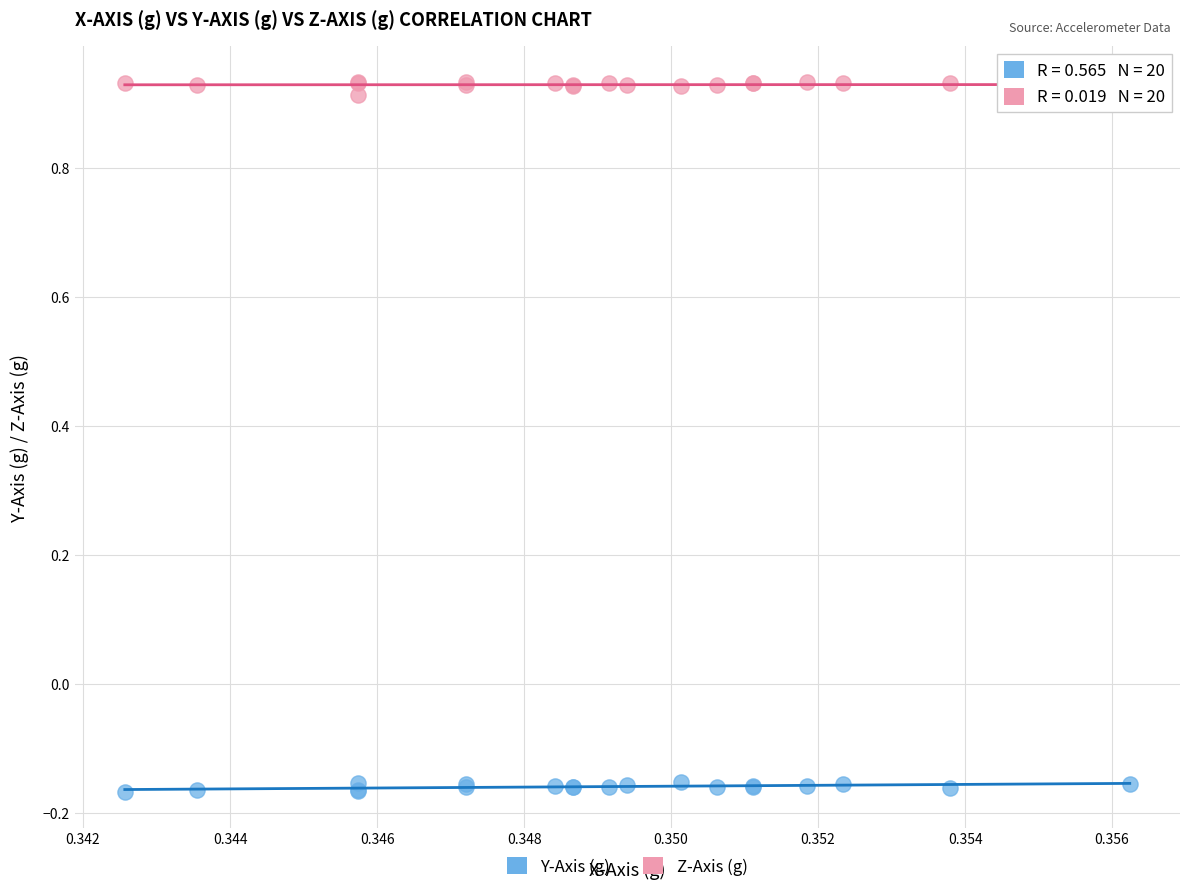

Which series contains the lowest Y value?

Y-Axis (g)